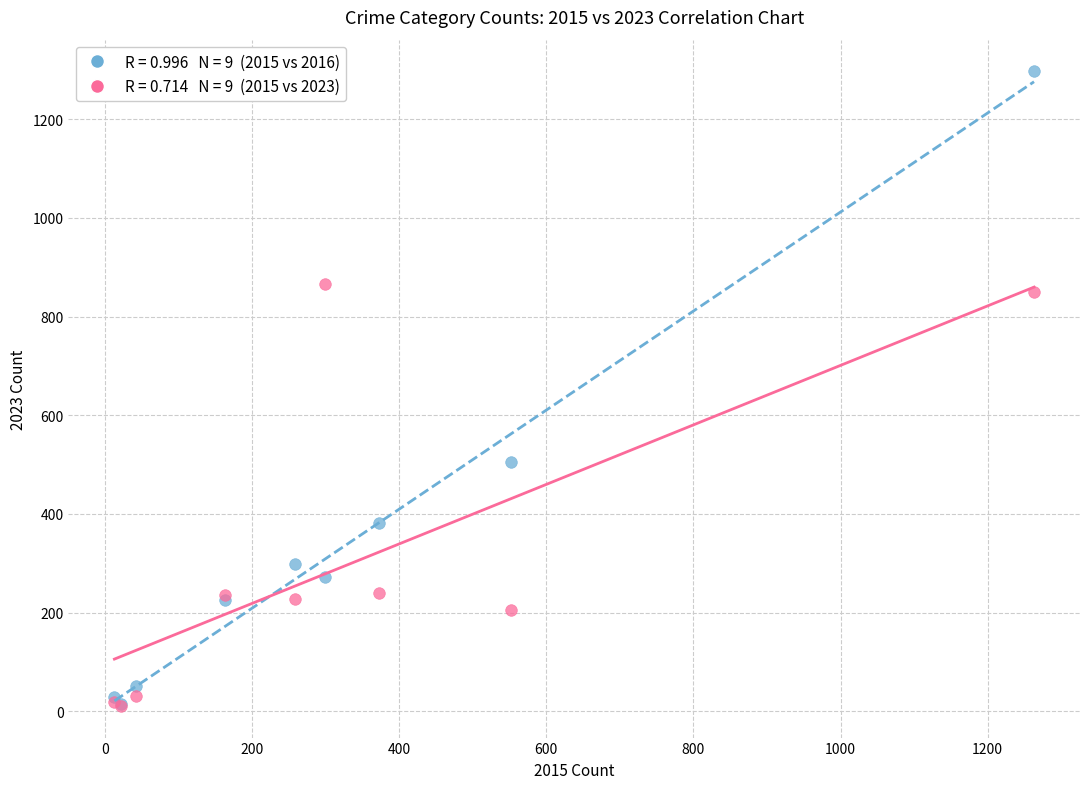

Across all series, what Y value is closest to 654?

505